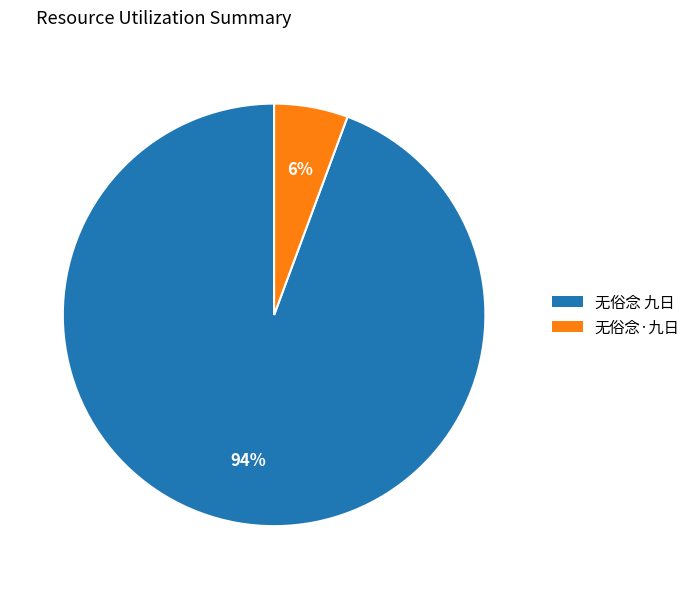

To the nearest percent, what is the combined percentage of 无俗念·九日 and 无俗念 九日?

100%